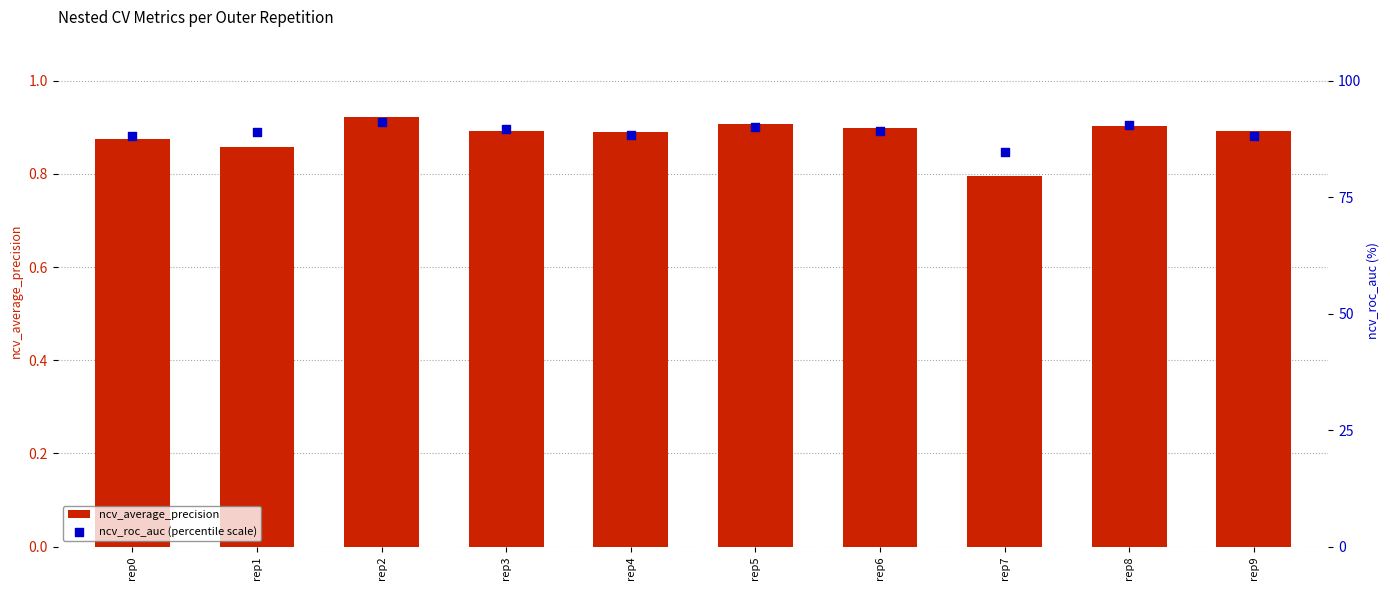

At which category is the sum across all series the highest?

rep2